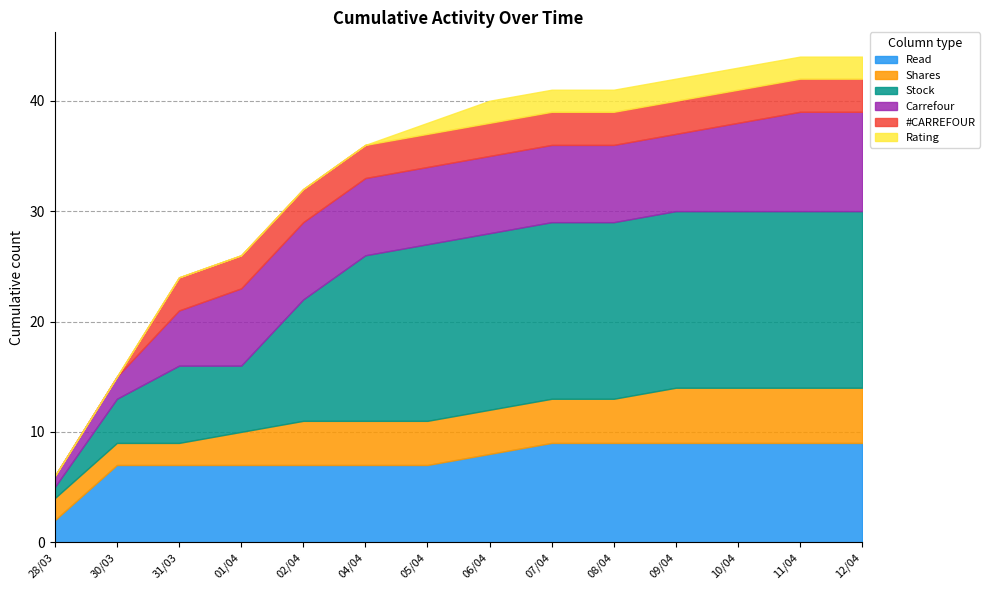

At 08/04, list the series in order from largest to smallest.

Stock, Read, Carrefour, Shares, #CARREFOUR, Rating